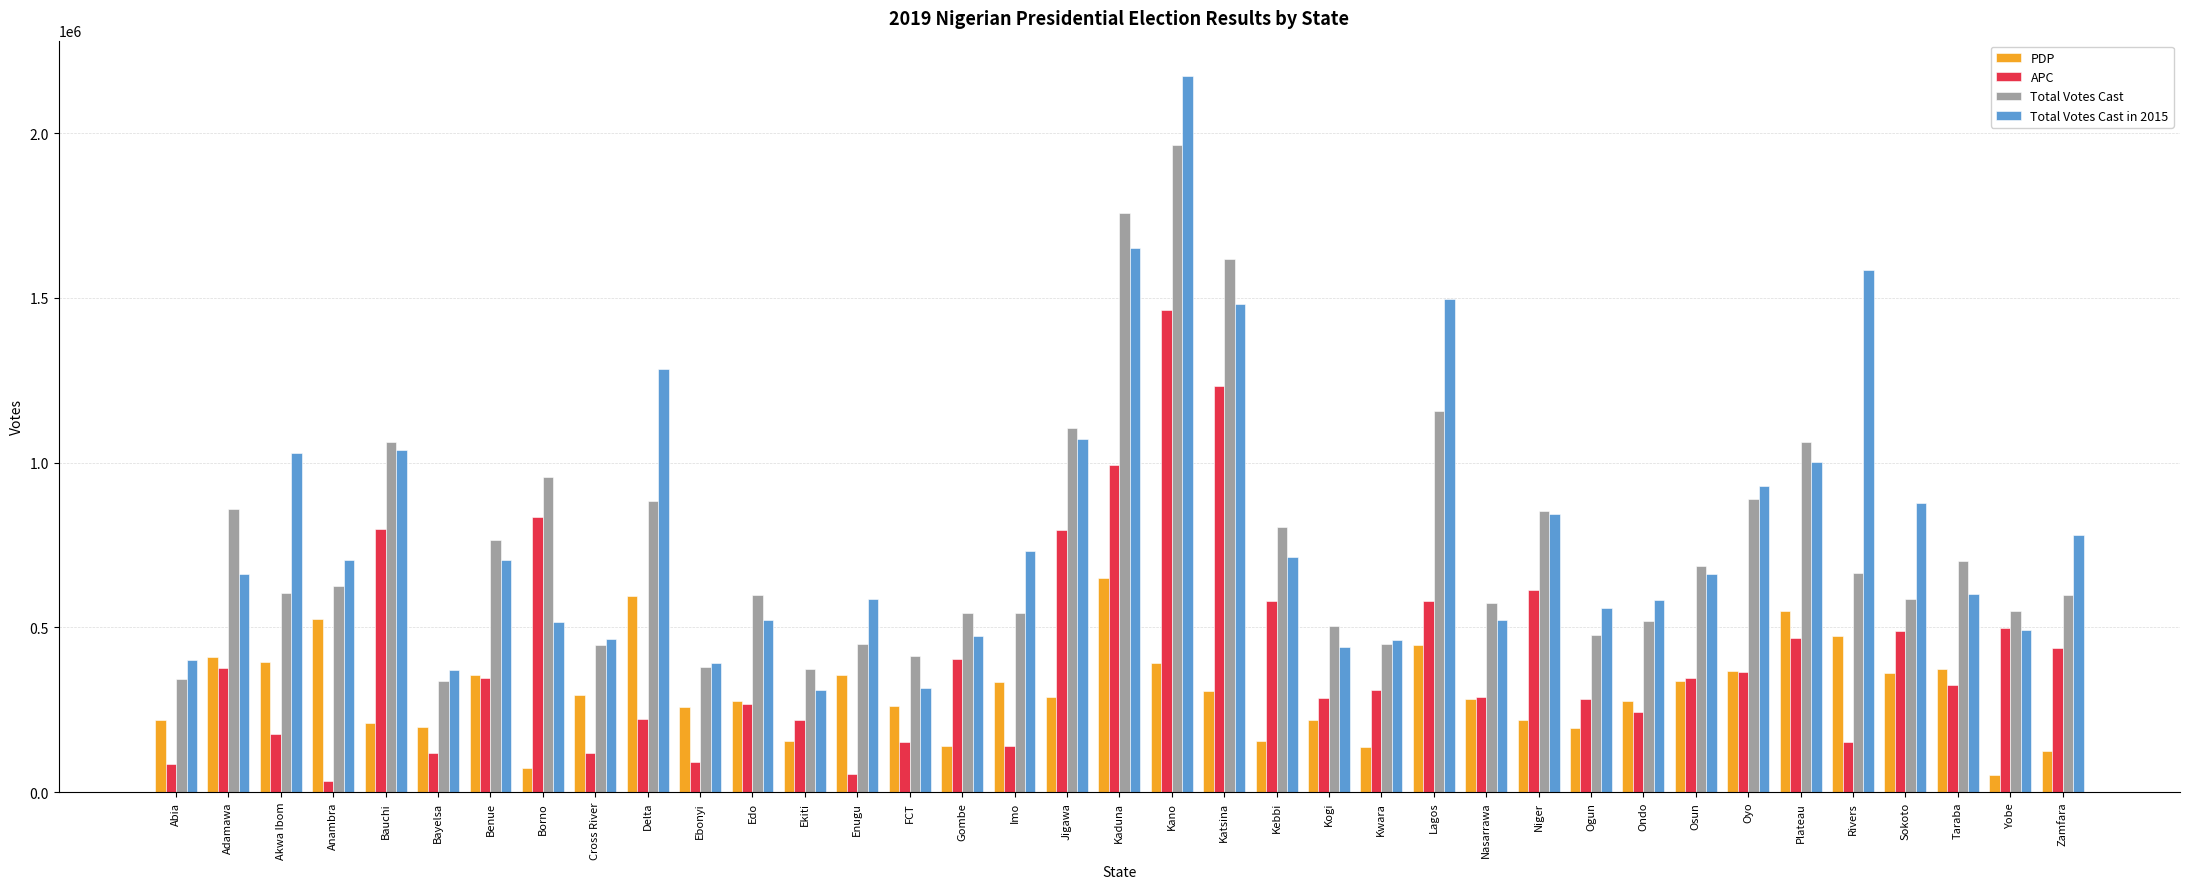

How many values in the Total Votes Cast in 2015 series are below 663373?

18